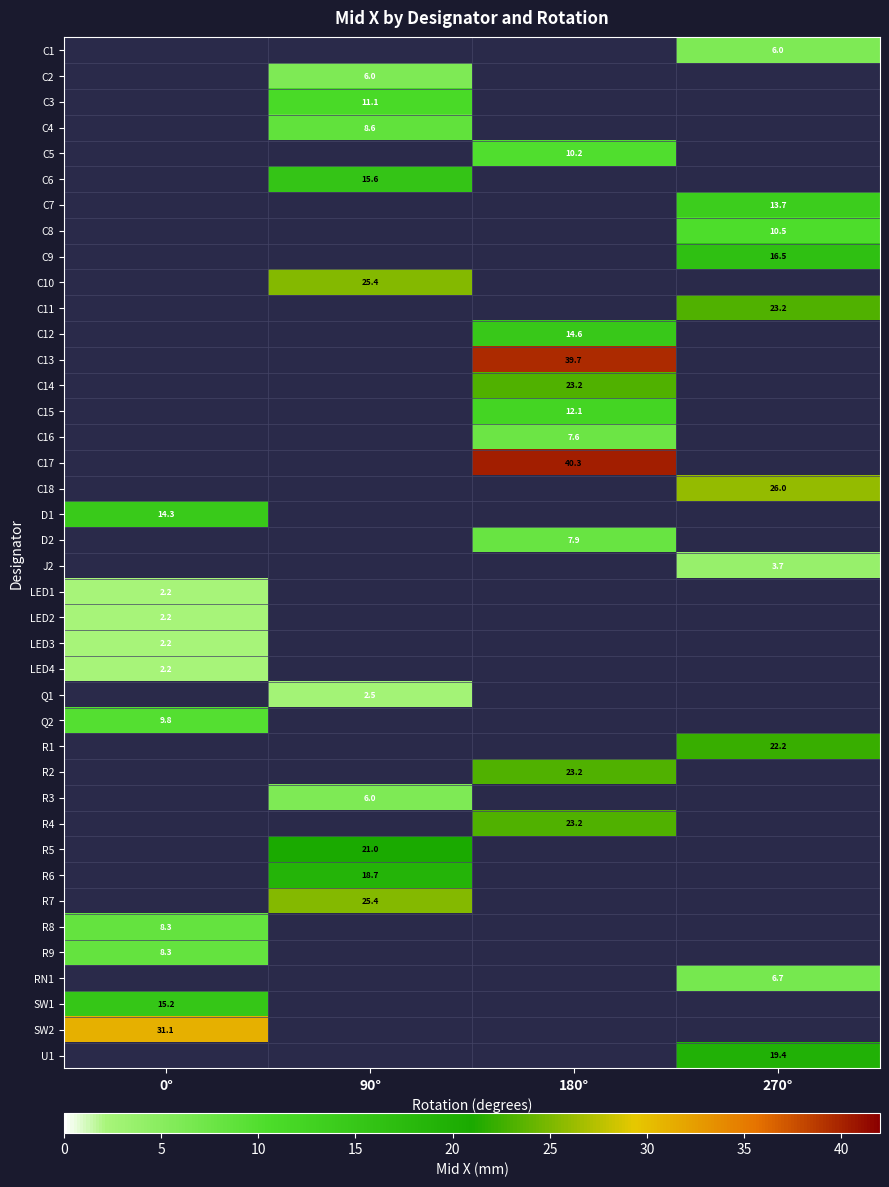

How many values in R4 are above zero?

1